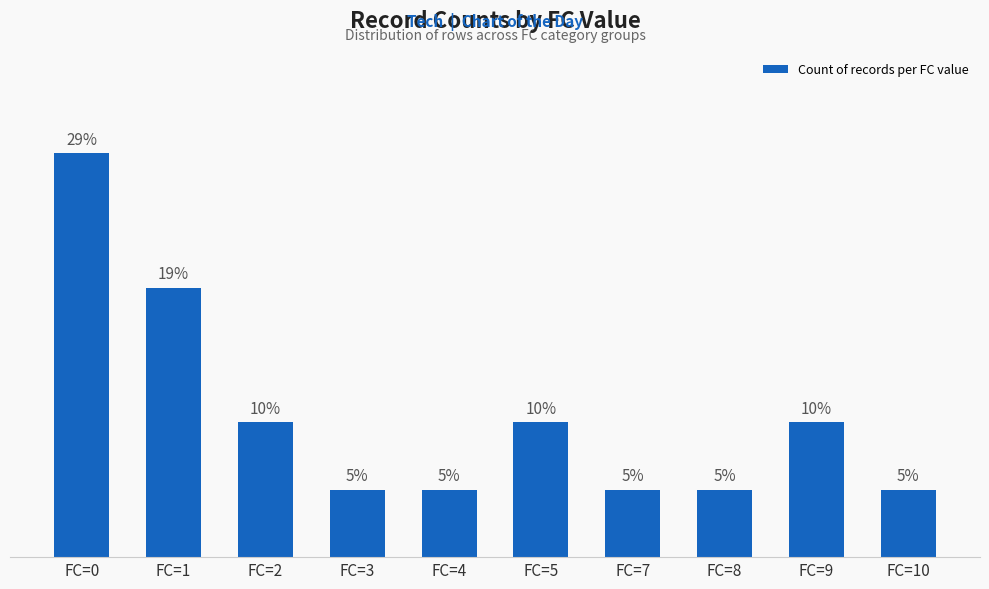

What is the difference between the maximum and minimum values?

5